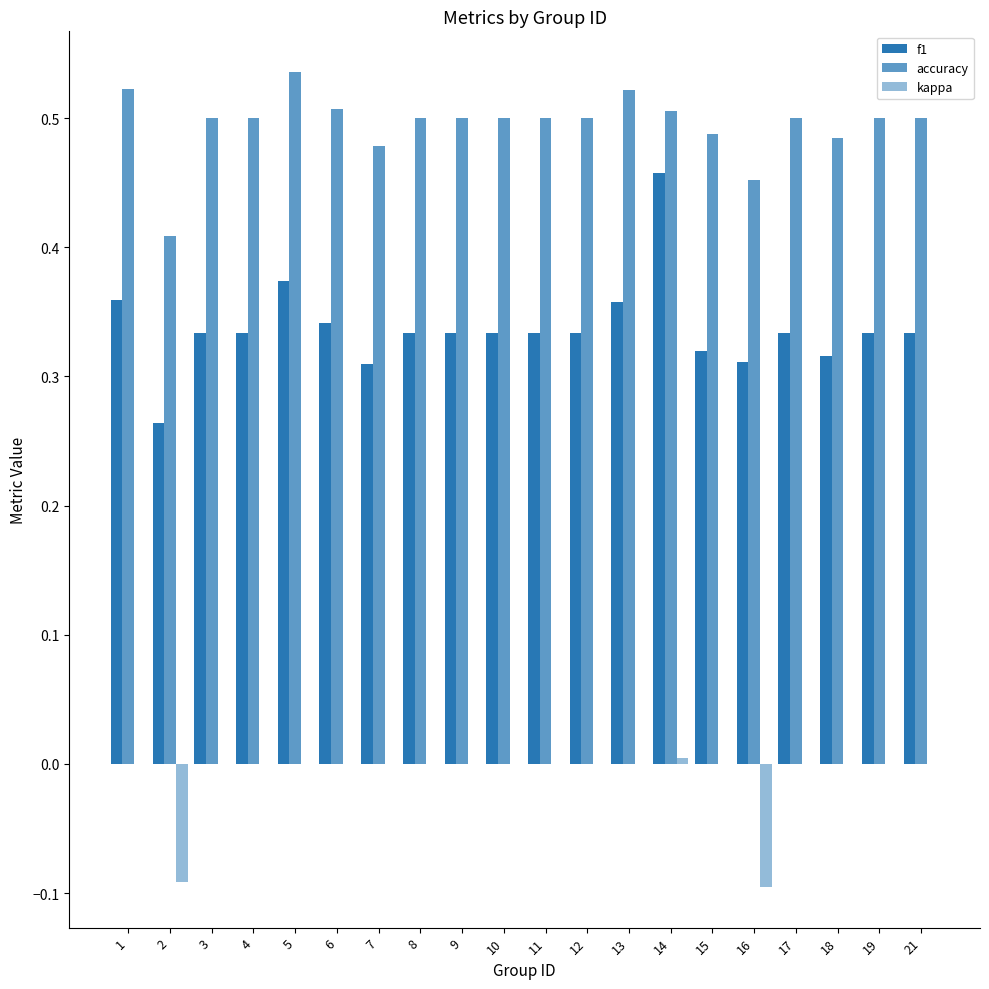

Rank the series by their average value, from highest to lowest.

accuracy, f1, kappa